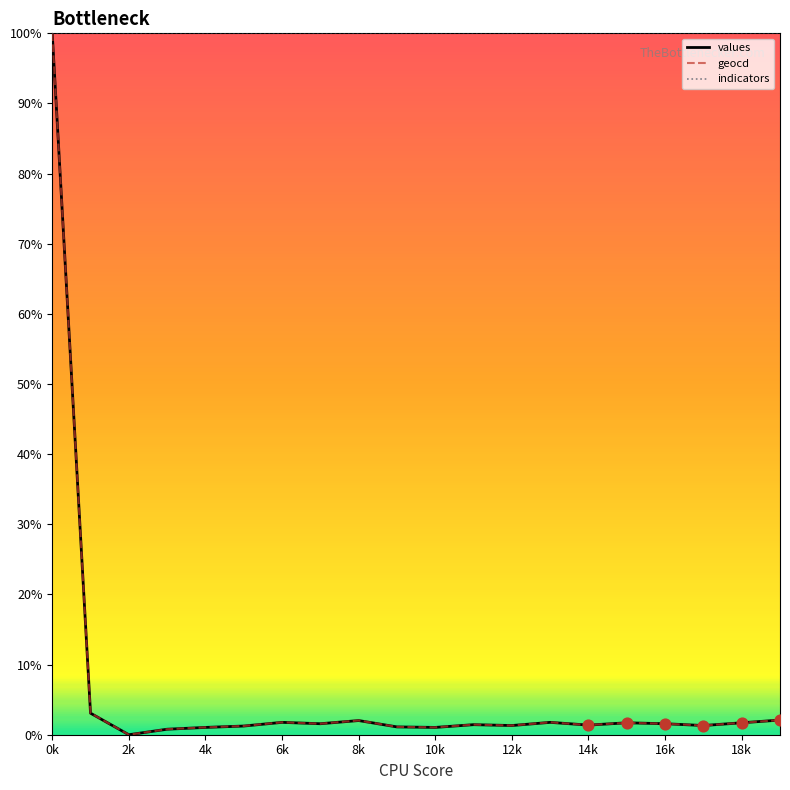

Which series has the largest total across all categories?

indicators